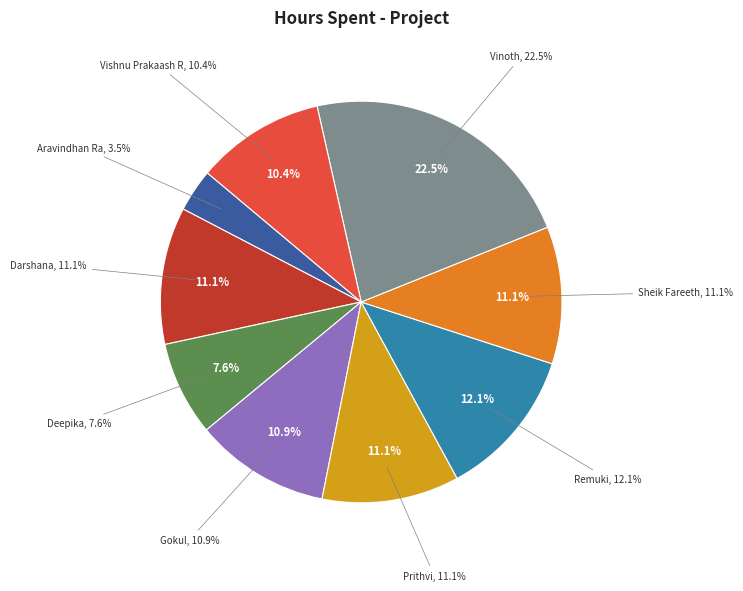

What percentage do Vishnu Prakaash R and Gokul together represent?

21.2%